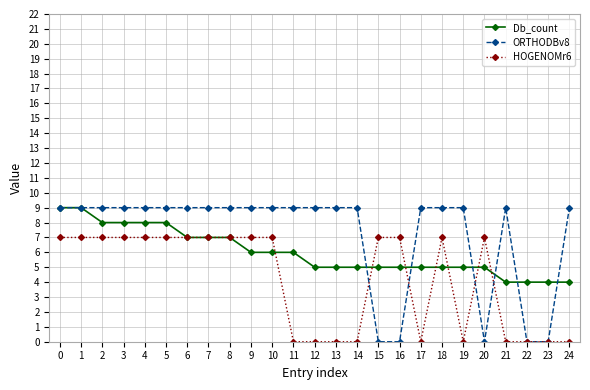

Reading left to right, list all the values displayed in this chart.

Db_count: 9	9	8	8	8	8	7	7	7	6	6	6	5	5	5	5	5	5	5	5	5	4	4	4	4
ORTHODBv8: 9	9	9	9	9	9	9	9	9	9	9	9	9	9	9	0	0	9	9	9	0	9	0	0	9
HOGENOMr6: 7	7	7	7	7	7	7	7	7	7	7	0	0	0	0	7	7	0	7	0	7	0	0	0	0